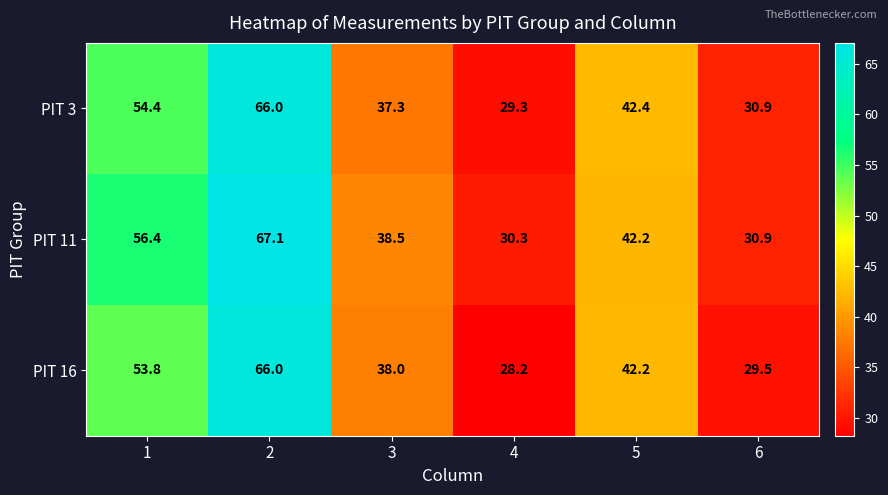

Which series changed the most between 1 and 2?

PIT 16